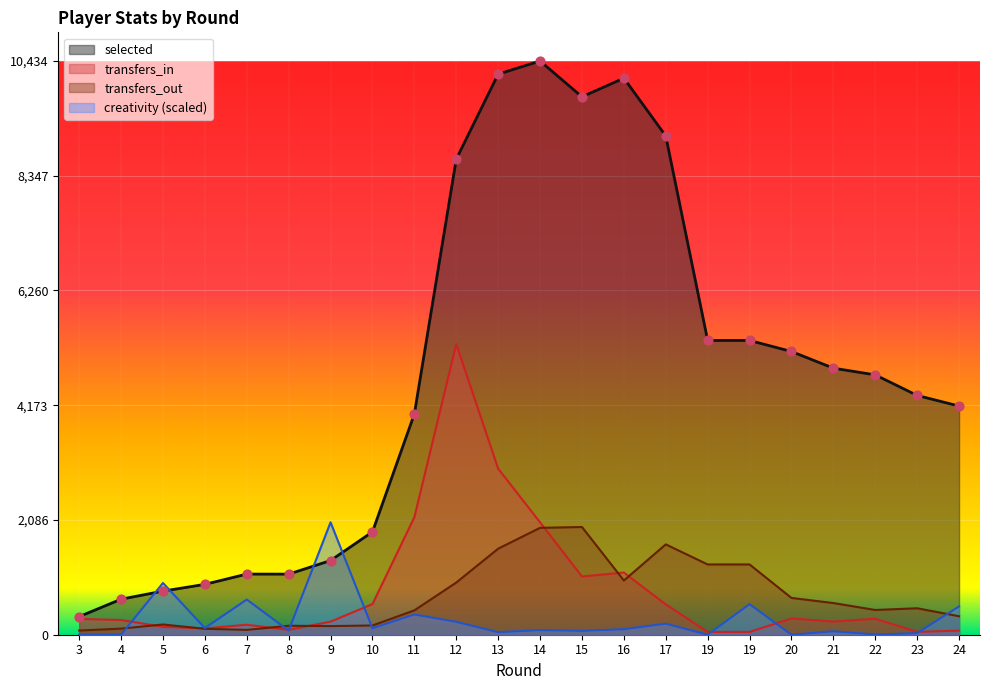

At which category is the sum across all series the highest?

12